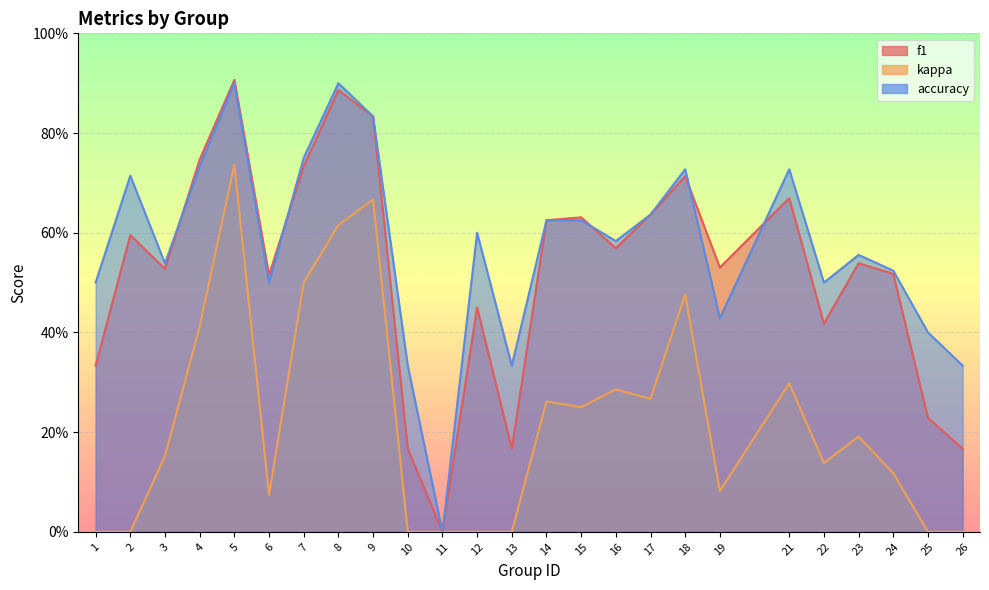

True or false: kappa and f1 cross at least once.

False